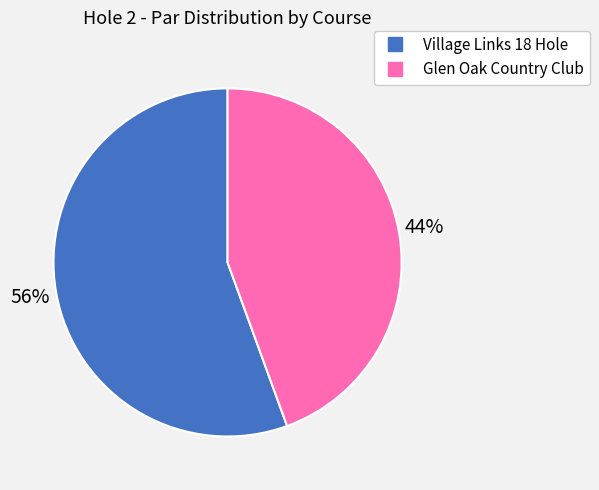

Is it true that Glen Oak Country Club is 44% of the pie?

True